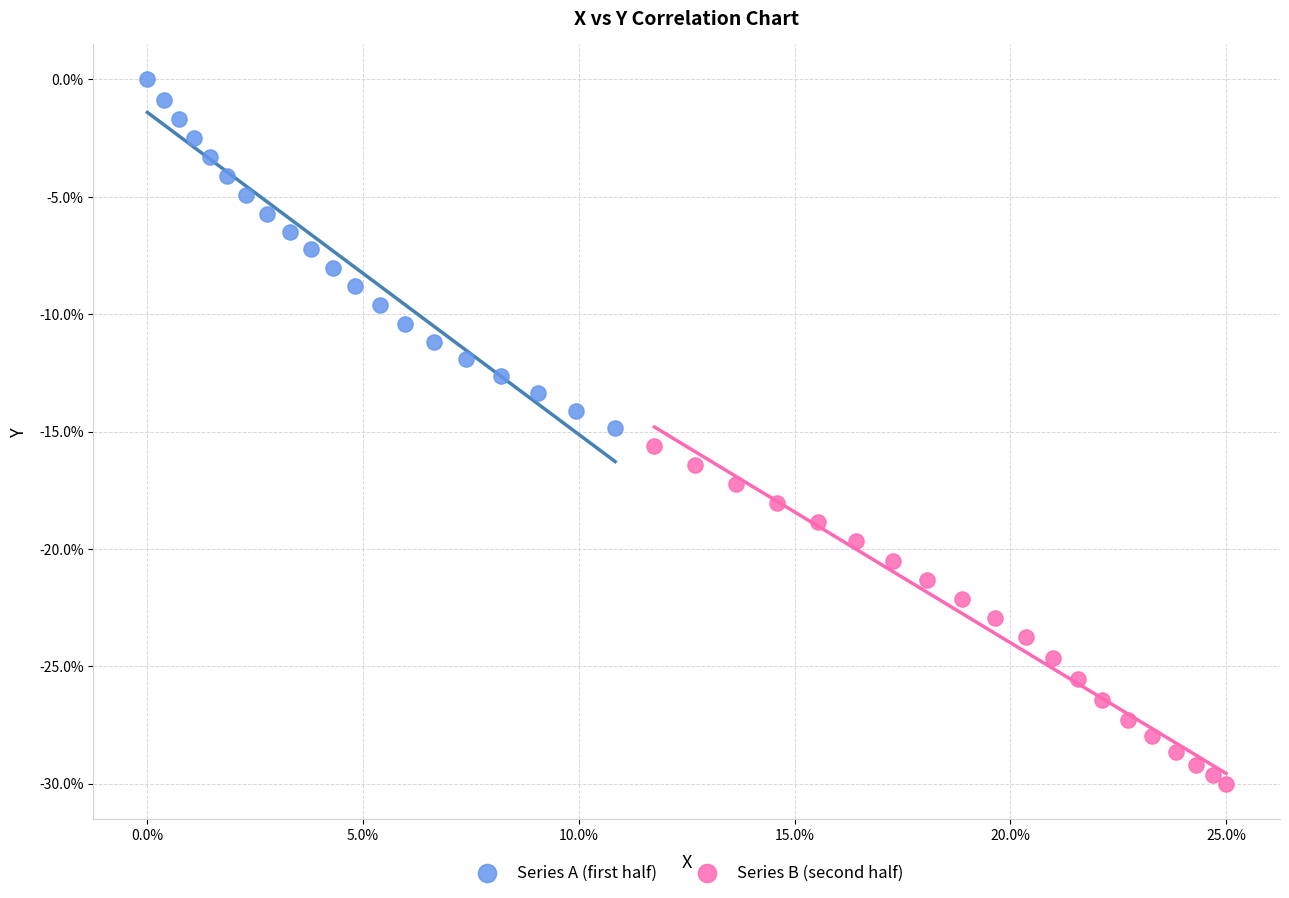

Which series reaches the maximum Y coordinate?

Series A (first half)